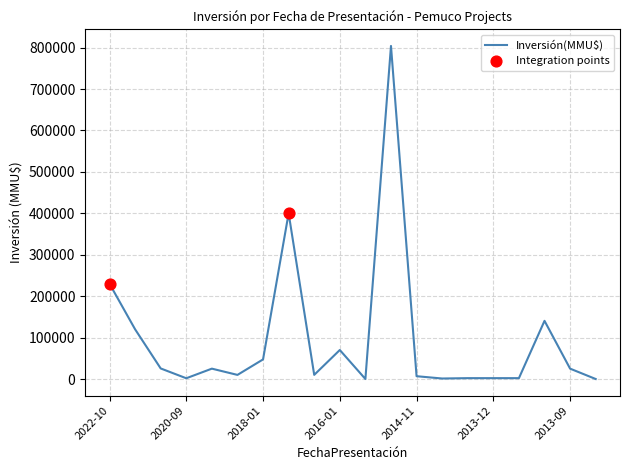

What is the difference between the maximum and minimum values?

804000